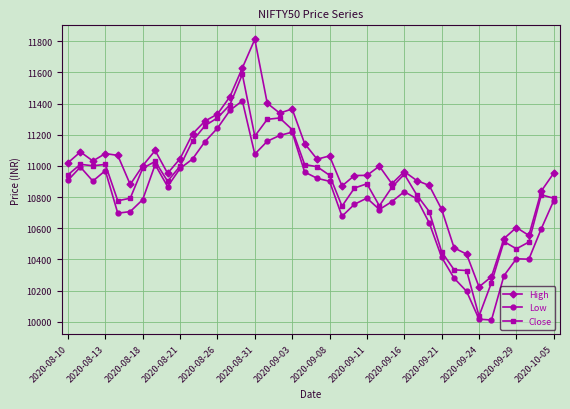

Does the chart have visible grid lines?

Yes